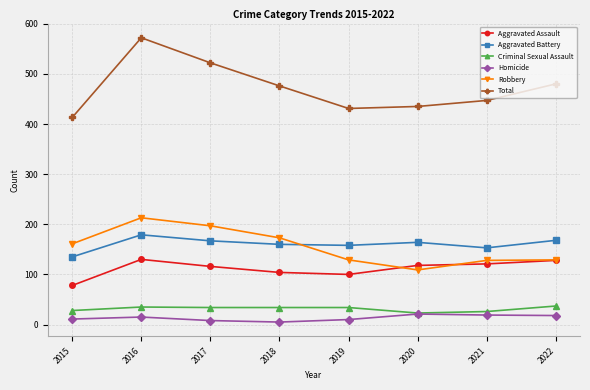

The value of Aggravated Assault at 2022 is 128. True or false?

True